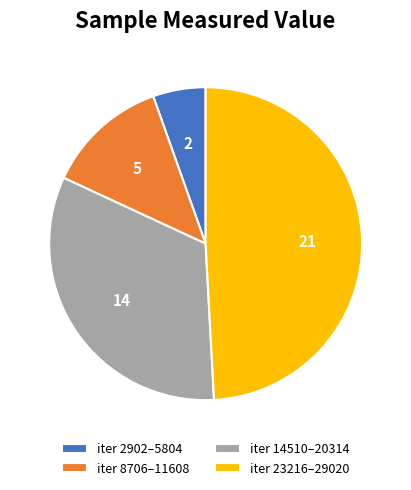

Is the sum of iter 23216–29020 and iter 8706–11608 greater than half?

Yes